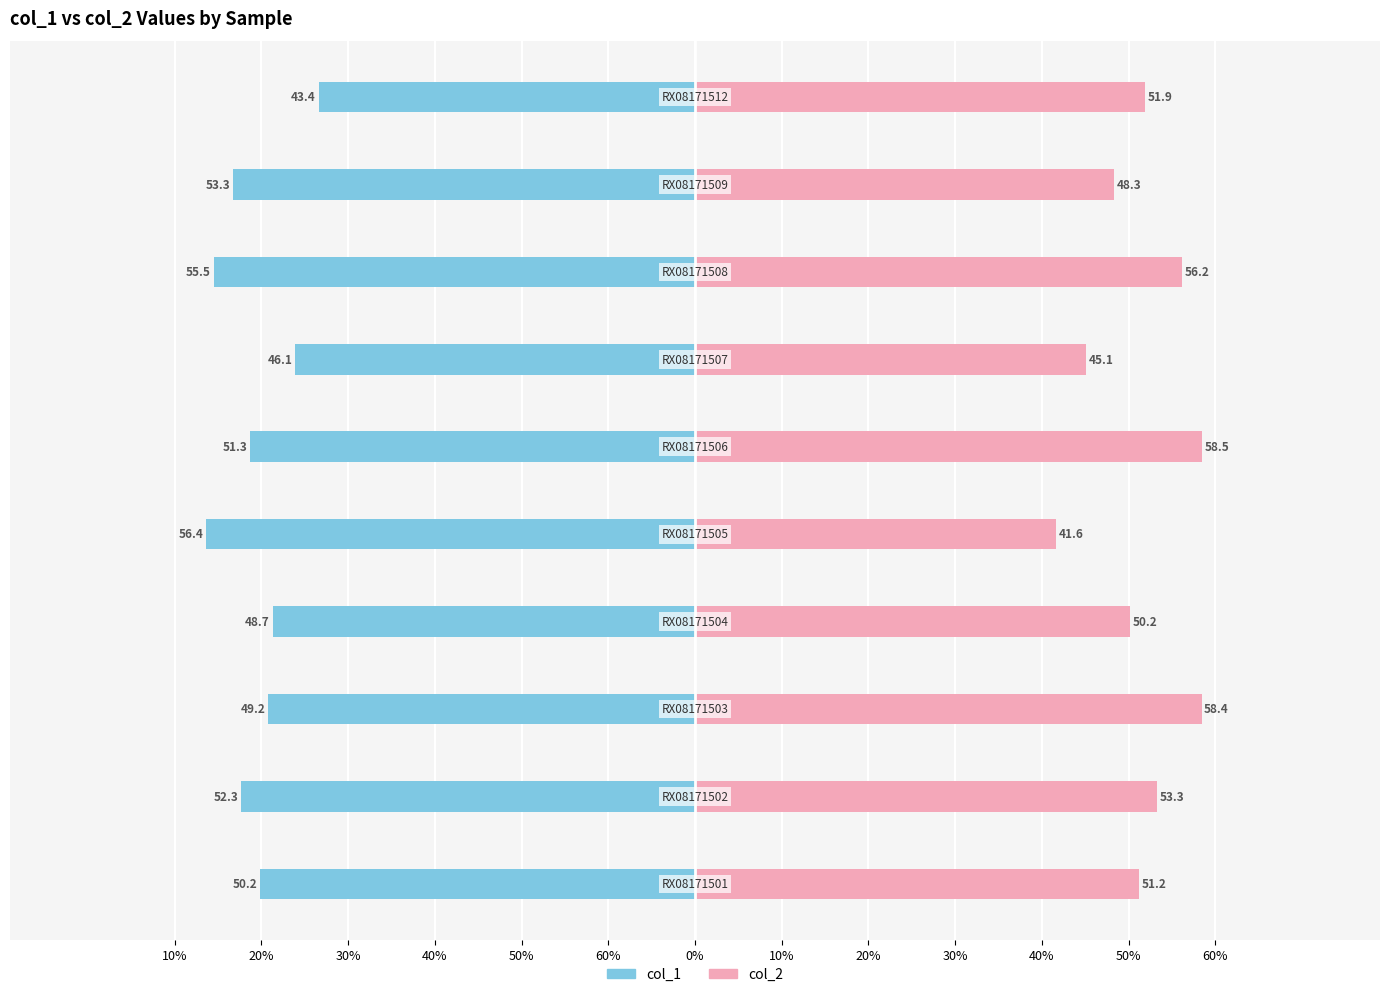

Reading left to right, list all the values displayed in this chart.

col_1: 60%=-50.2	50%=-52.3	40%=-49.2	30%=-48.7	20%=-56.4	10%=-51.3	0%=-46.1	10%=-55.5	20%=-53.3	30%=-43.4
col_2: 60%=51.2	50%=53.3	40%=58.4	30%=50.2	20%=41.6	10%=58.5	0%=45.1	10%=56.2	20%=48.3	30%=51.9